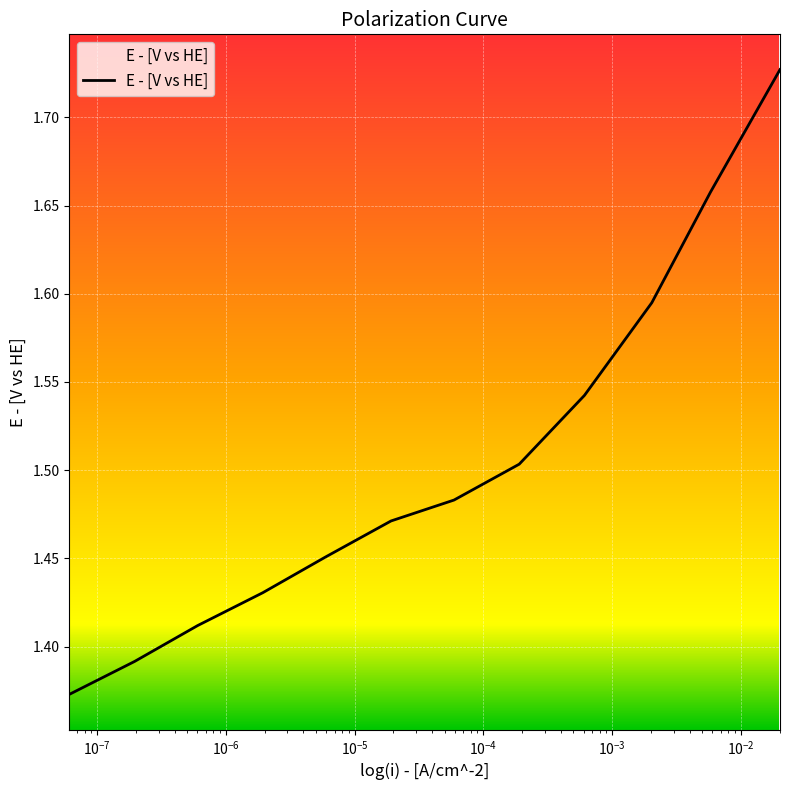

How many lines are shown in the chart?

1